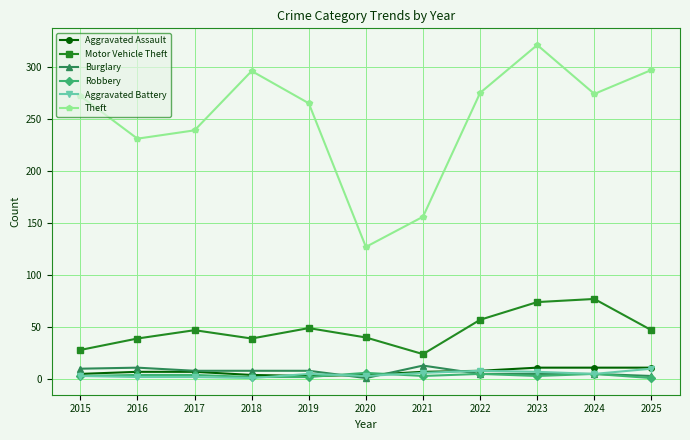

What are all the series names shown in the legend?

Aggravated Assault, Motor Vehicle Theft, Burglary, Robbery, Aggravated Battery, Theft